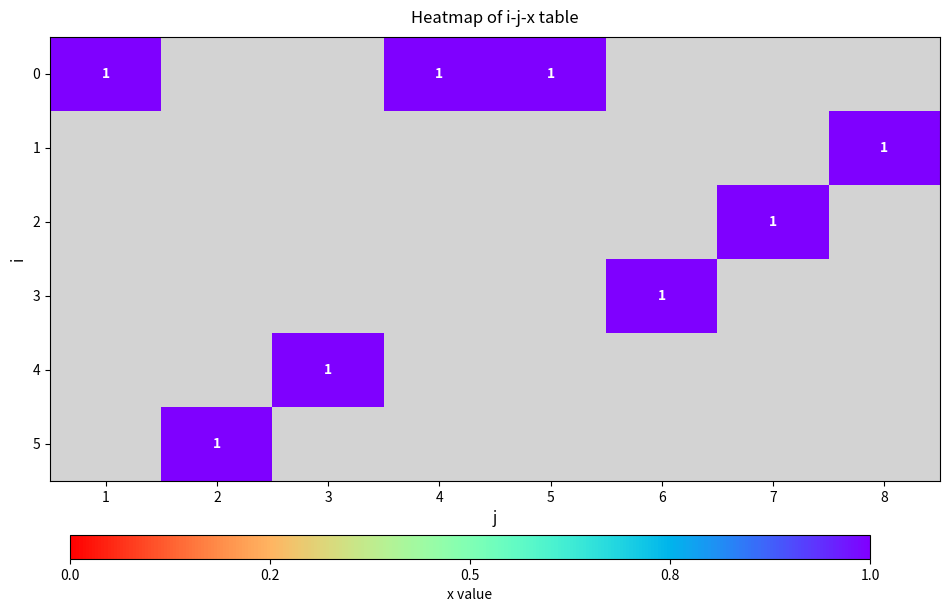

At 5, list the series in order from largest to smallest.

0, 1, 2, 3, 4, 5